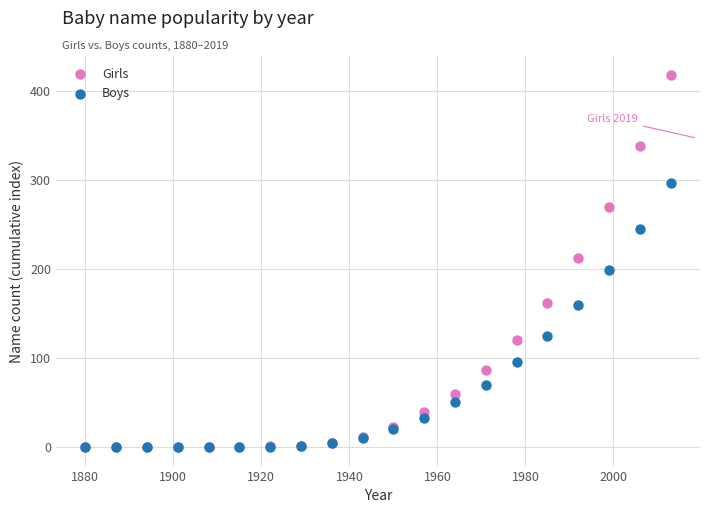

Which series has the largest Y range (max minus min)?

Girls